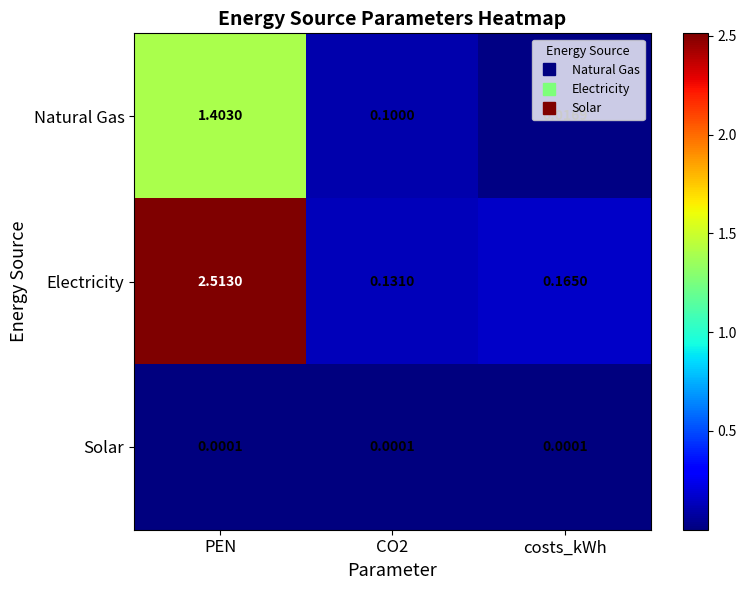

At which label is Natural Gas closest to 0?

costs_kWh